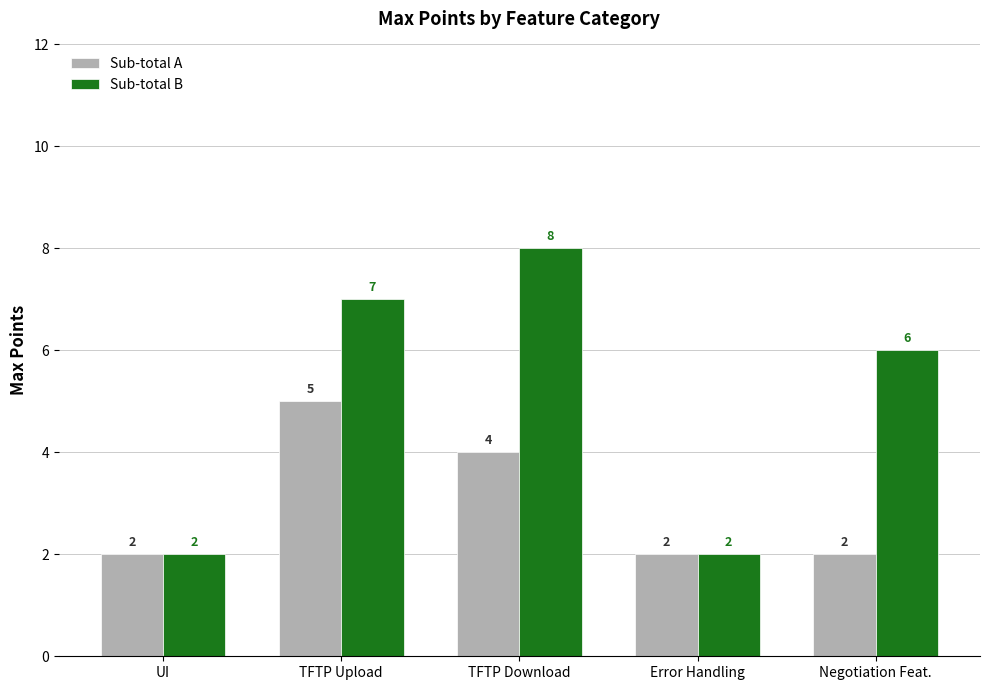

What is the difference between the highest and lowest values at TFTP Download?

4